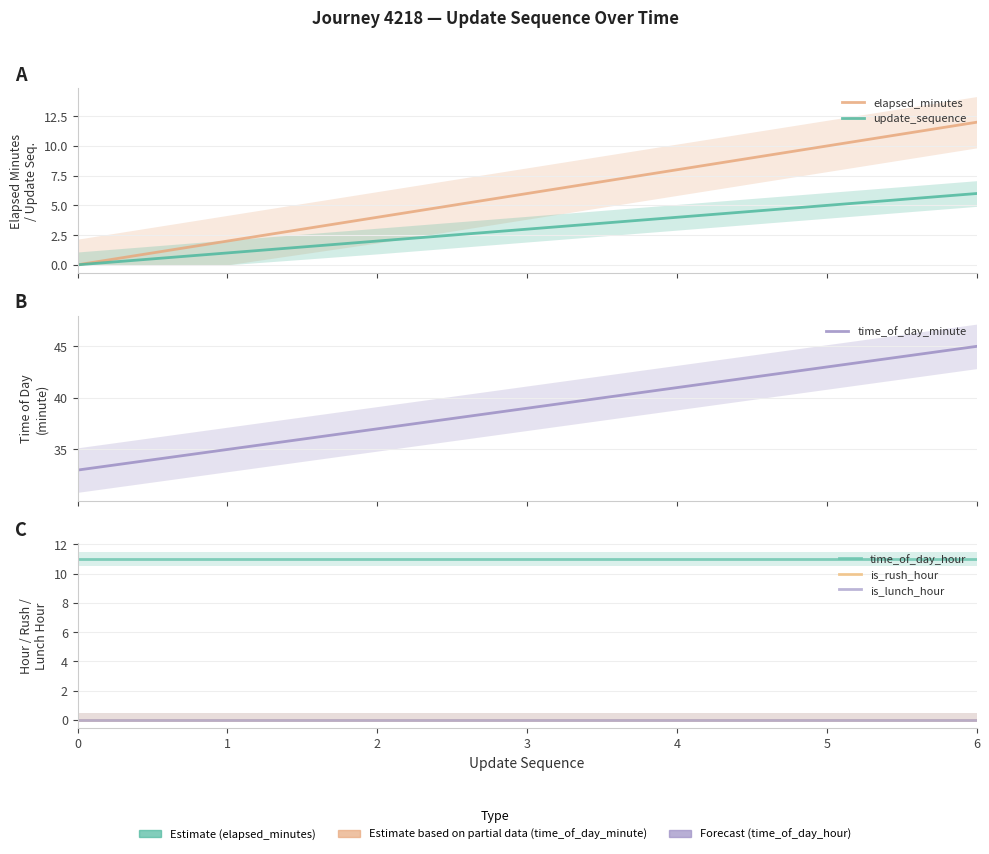

Reading right to left, extract all data points from this chart.

elapsed_minutes: 12	10	8	6	4	2	0
update_sequence: 6	5	4	3	2	1	0
time_of_day_minute: 45	43	41	39	37	35	33
time_of_day_hour: 11	11	11	11	11	11	11
is_rush_hour: 0	0	0	0	0	0	0
is_lunch_hour: 0	0	0	0	0	0	0